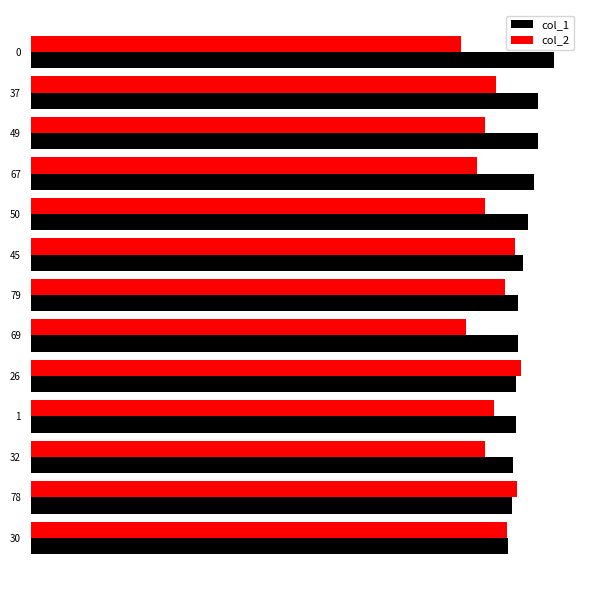

What is the difference between the maximum and second lowest values in the col_1 series?

3.2